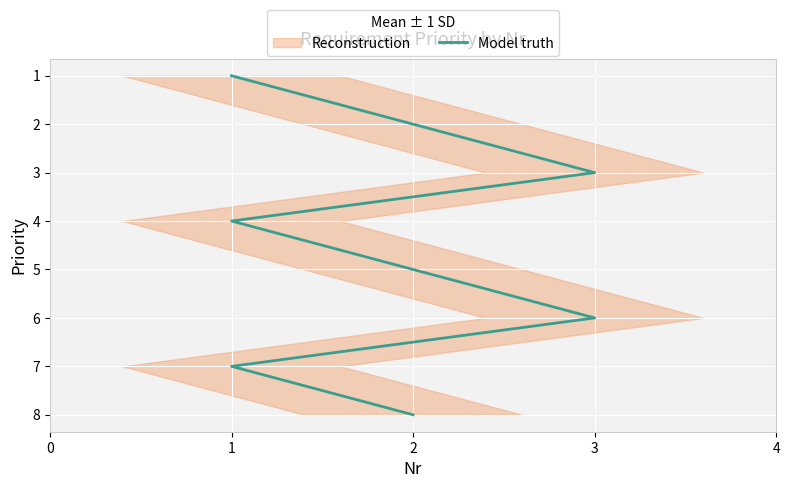

What is the value of the 1st point from the left?

1